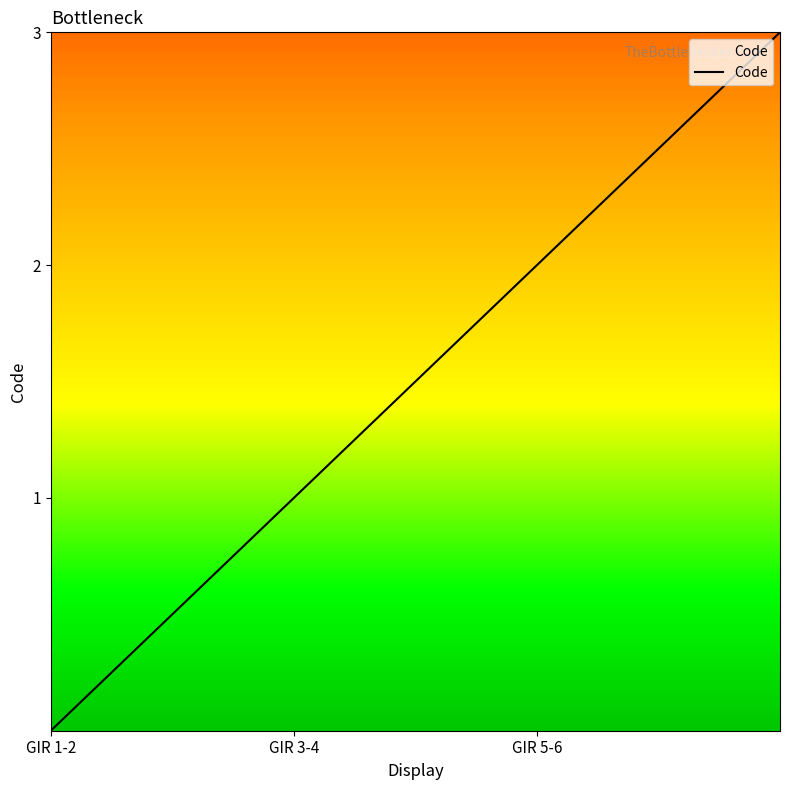

The value at GIR 5-6 is 2. True or false?

True